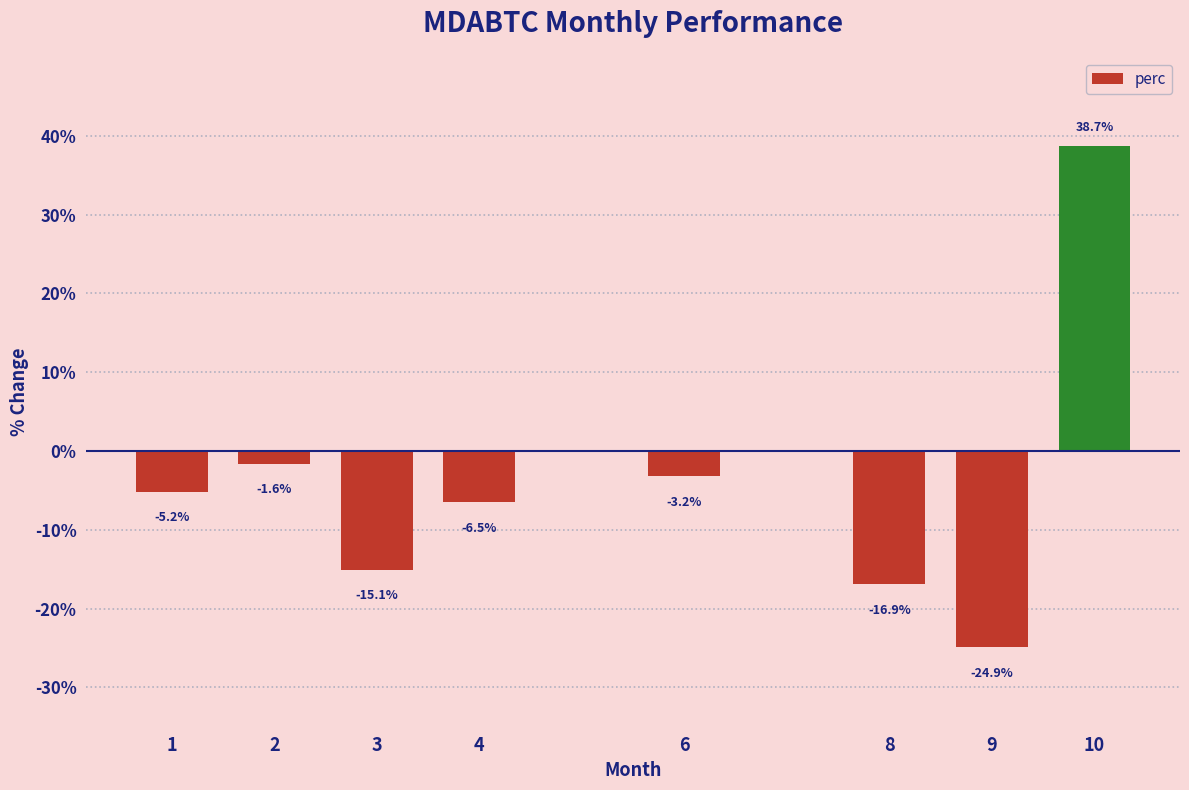

List the labels in order of value, largest first.

10, 2, 6, 1, 4, 3, 8, 9